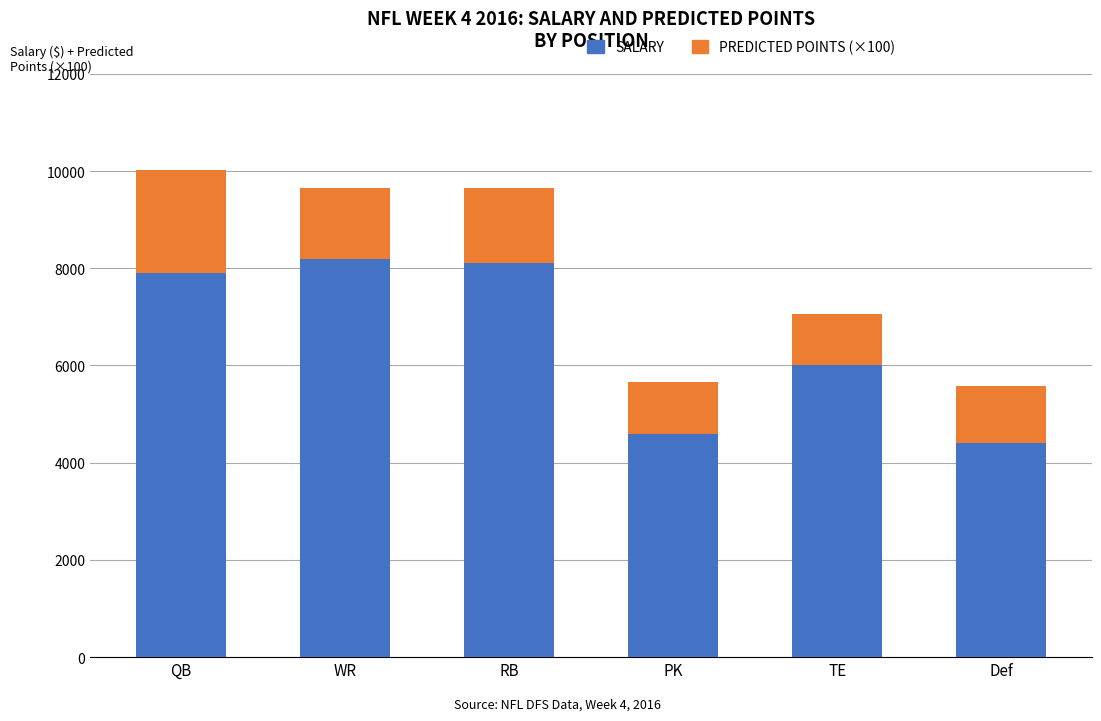

What is the total value across all series at QB?

10021.8